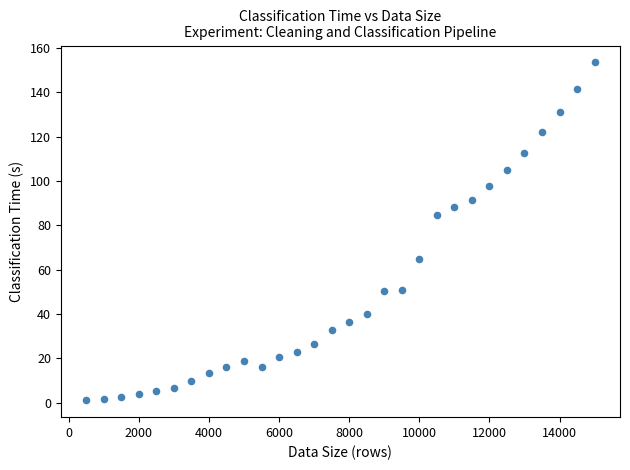

What Y value in the scatter plot is closest to 77?

84.5